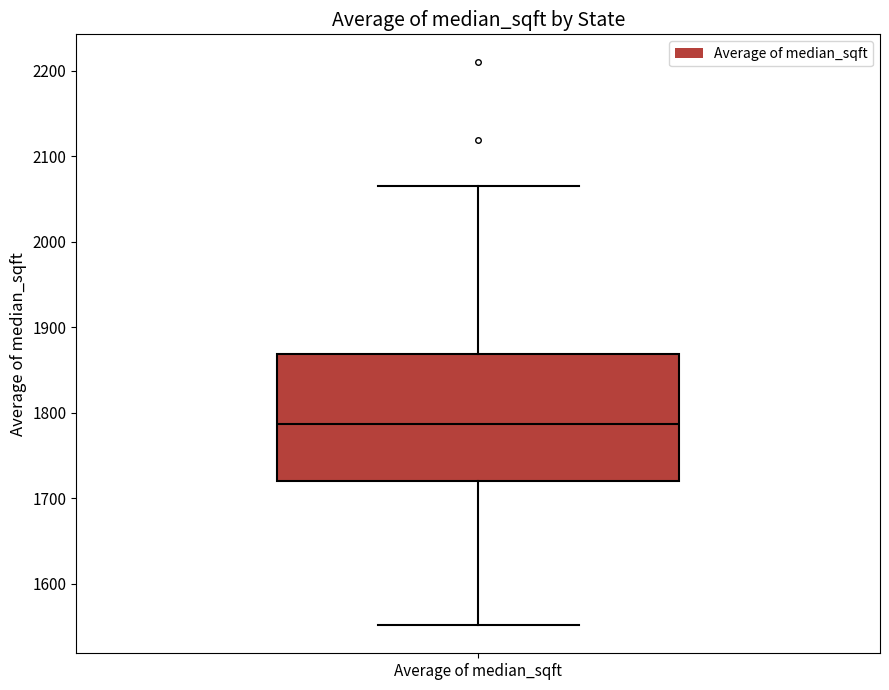

Transcribe this box plot: give where the median line is, the range the box spans, and where the two whiskers end, as read against the y-axis. The values are not printed on the chart, so give them approximately, as read against the axis.

median 1790, box 1720 to 1870, whiskers 1550 to 2070